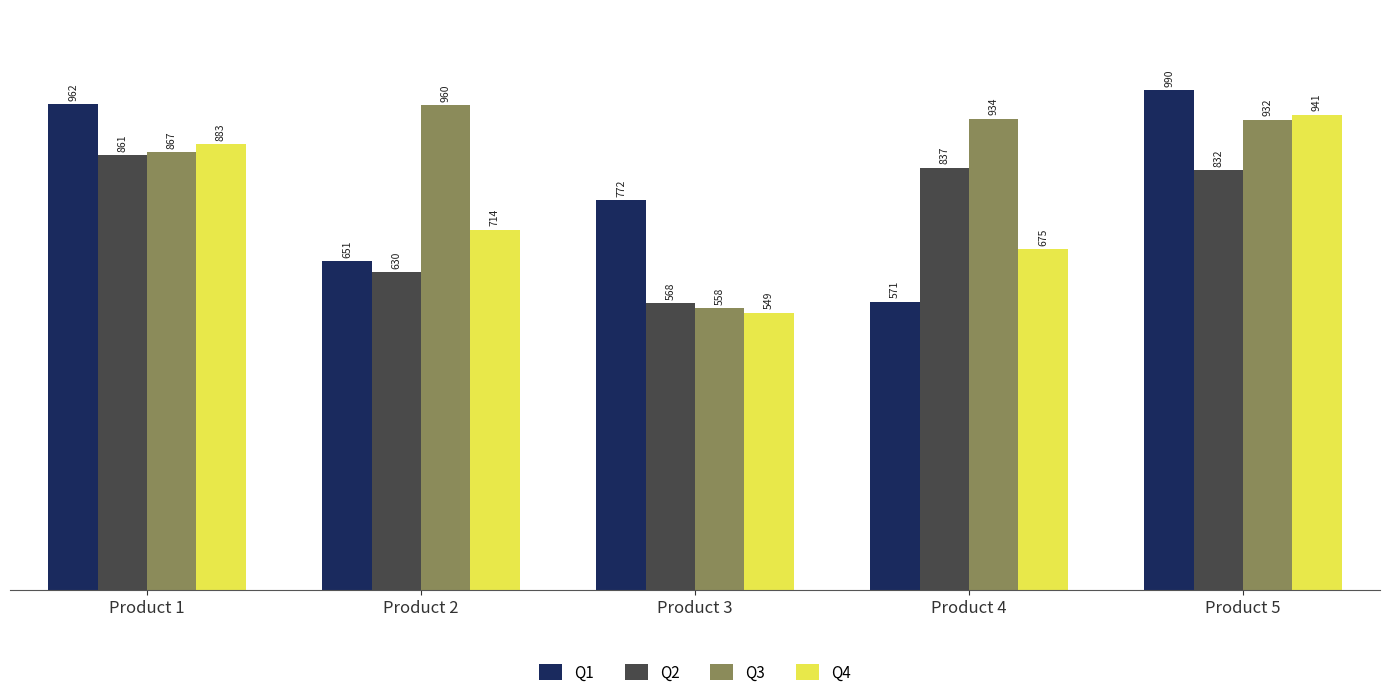

What is the difference between the maximum and minimum values in the Q4 series?

392